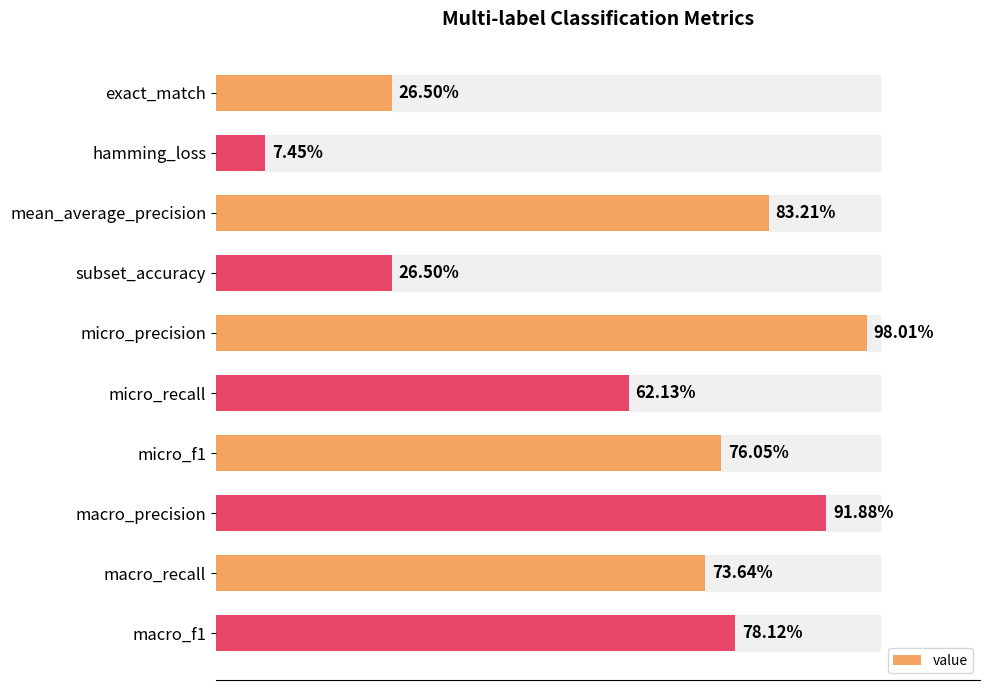

Does the chart contain any negative values?

No